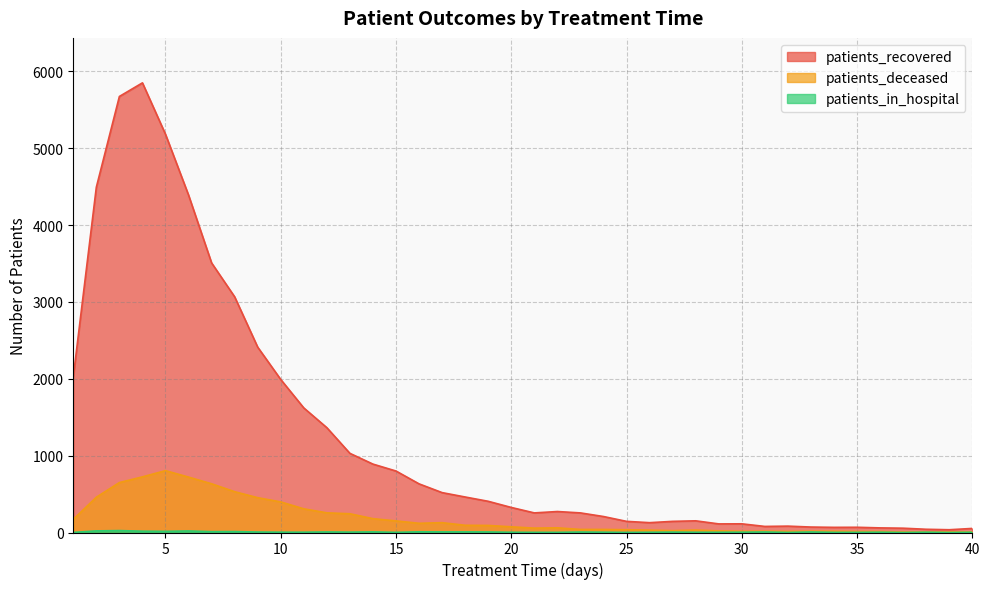

At which label is patients_recovered closest to 2943?

8